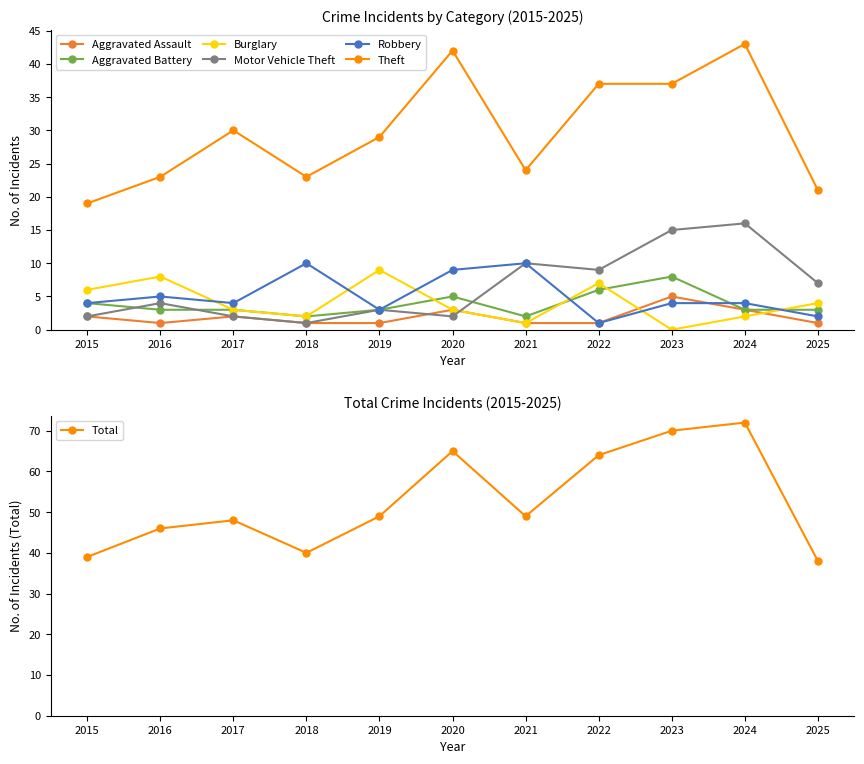

What is the spread (max minus min) of values at 2016?

22